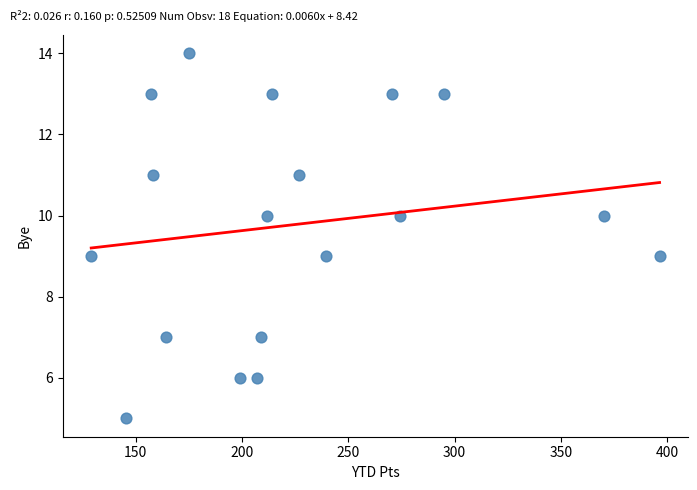

What is the range of Y values (max minus min)?

9